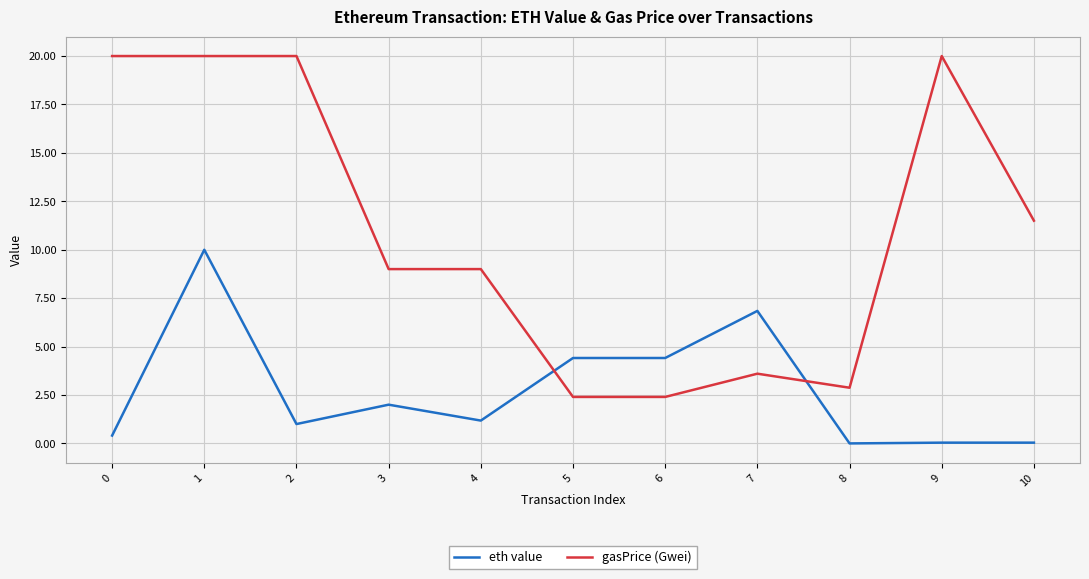

What is the difference between the highest and lowest values at 3?

7.0